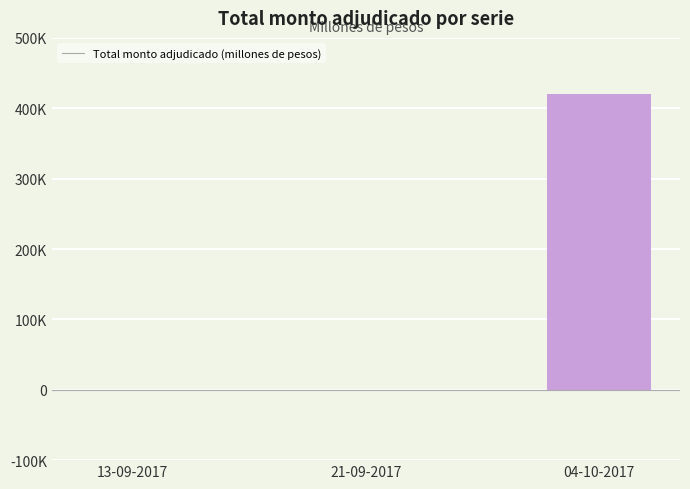

What is the value of the 3rd bar from the left?

420800